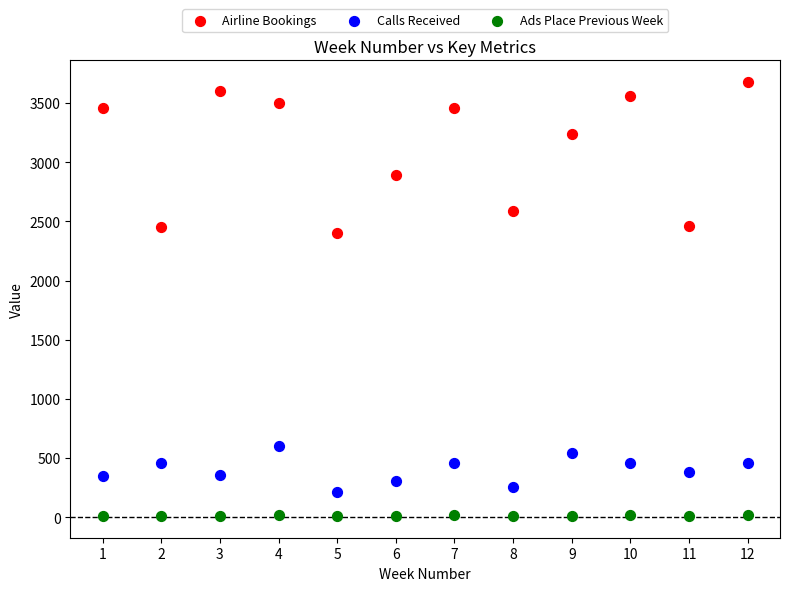

Which series has the widest spread of Y values?

Airline Bookings